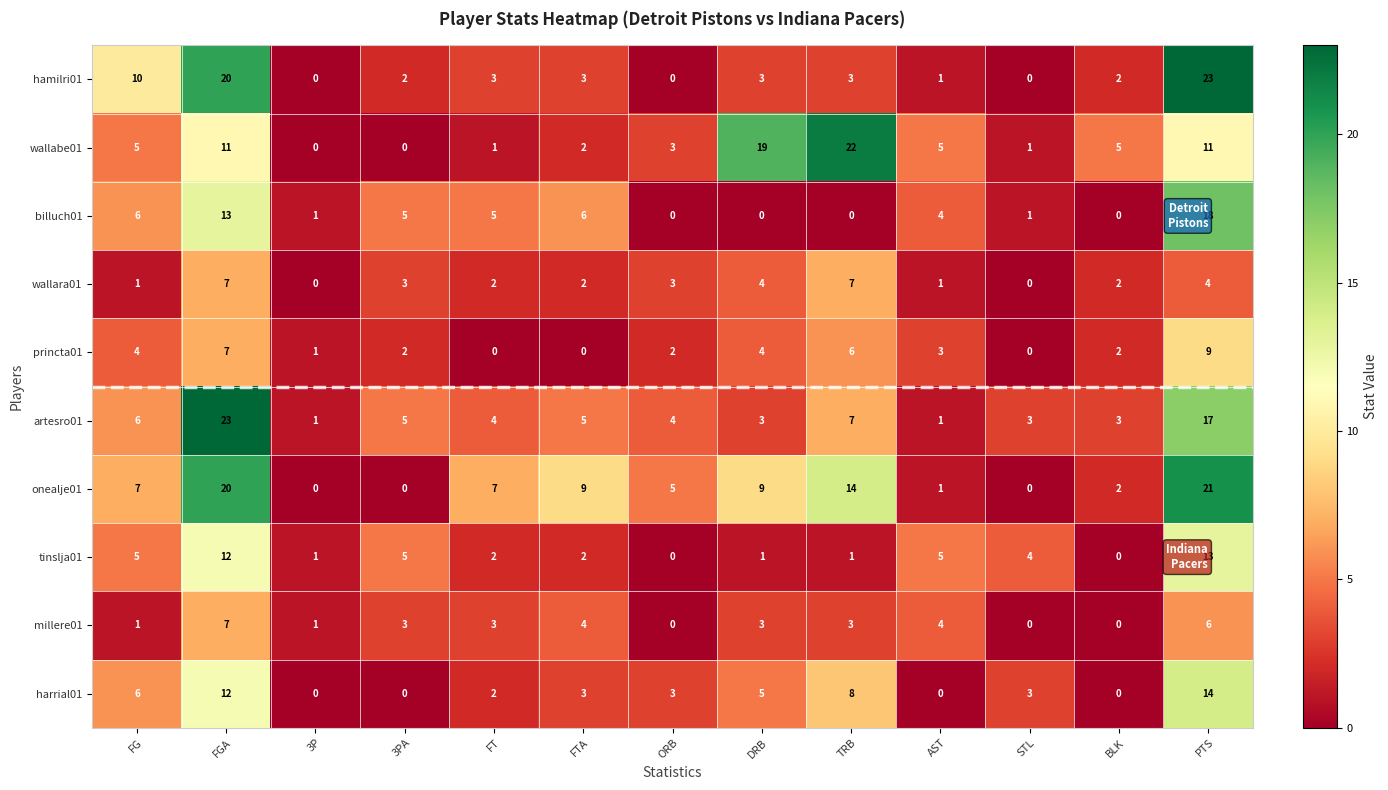

Which series has the widest spread of values?

hamilri01